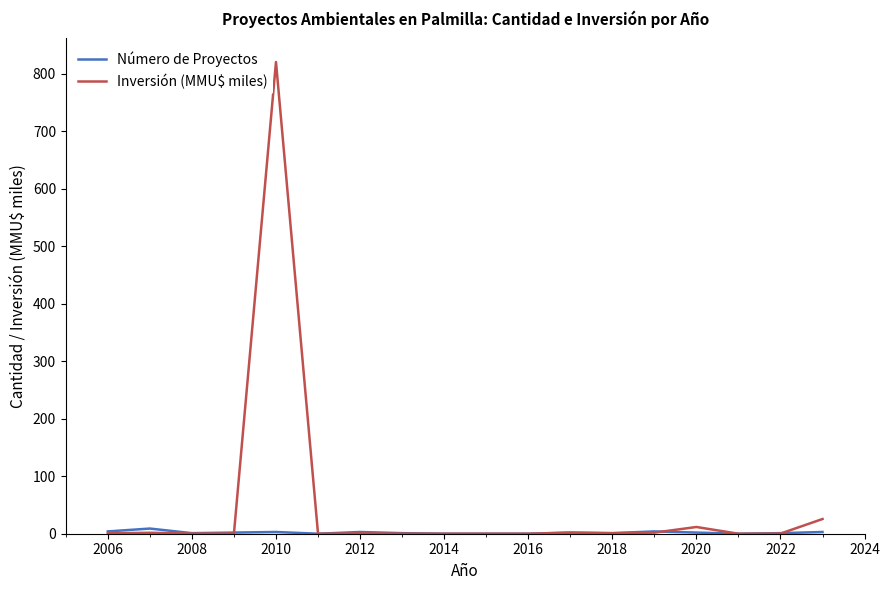

How many categories are shown in the chart?

18